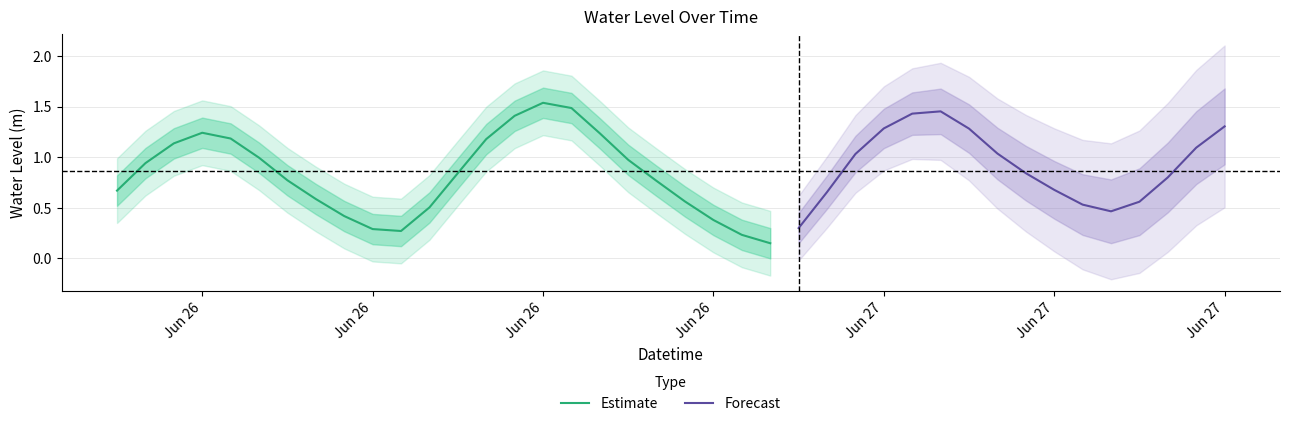

The value at 2023-06-27 03:00:00 is 2.2. True or false?

False